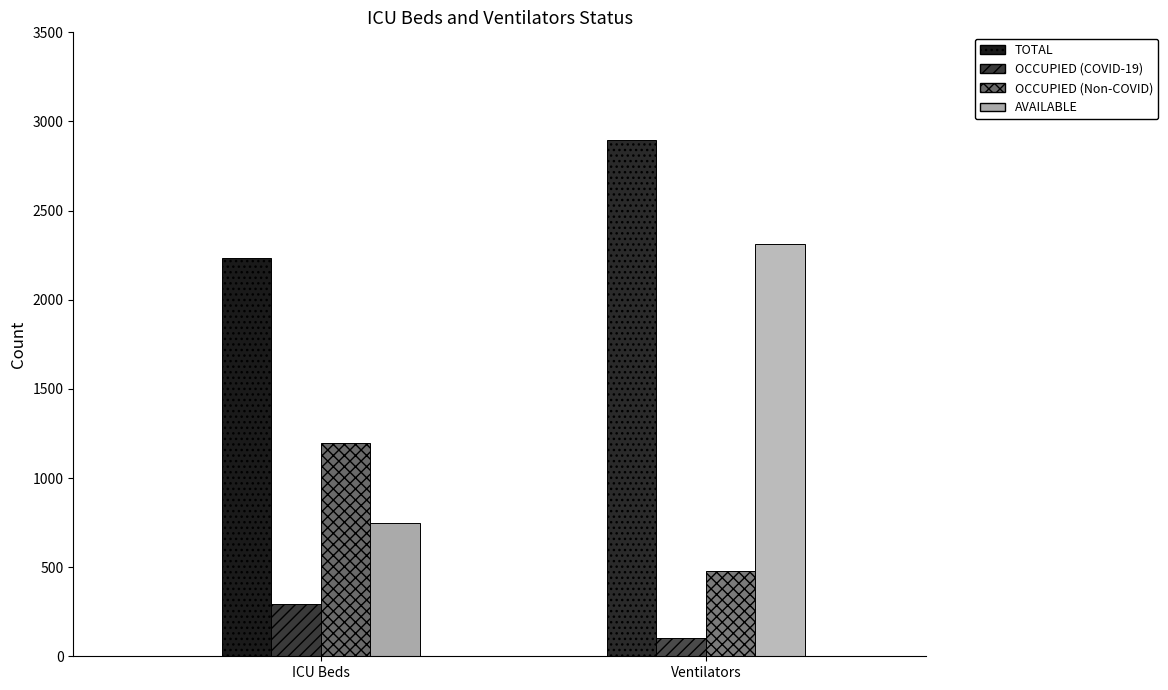

What is the minimum value shown in the chart?

102